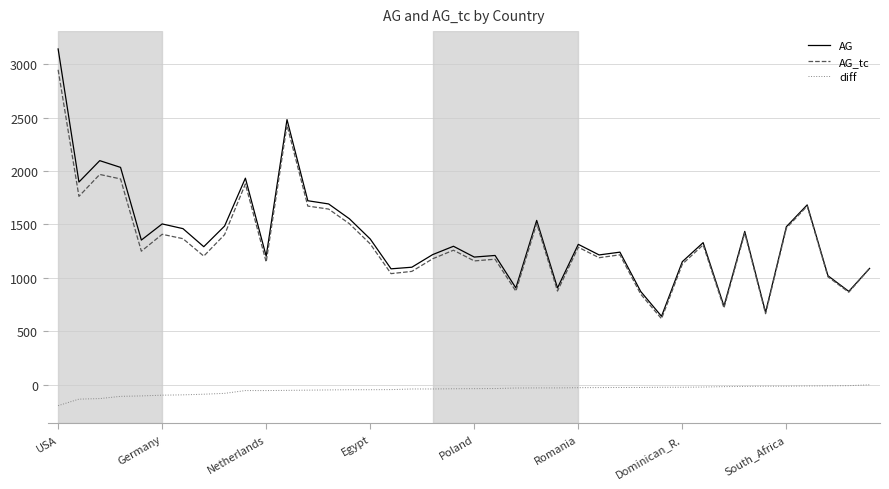

Rank the series by their maximum value, from lowest to highest.

diff, AG_tc, AG